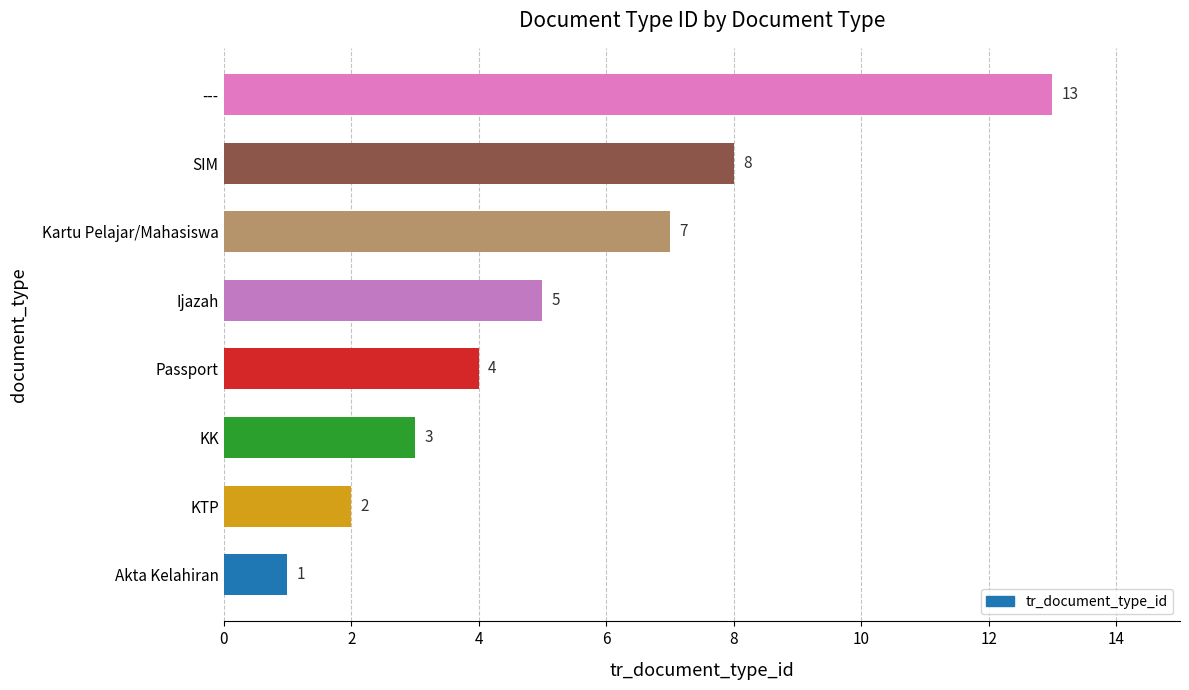

The value at Ijazah is 9. True or false?

False